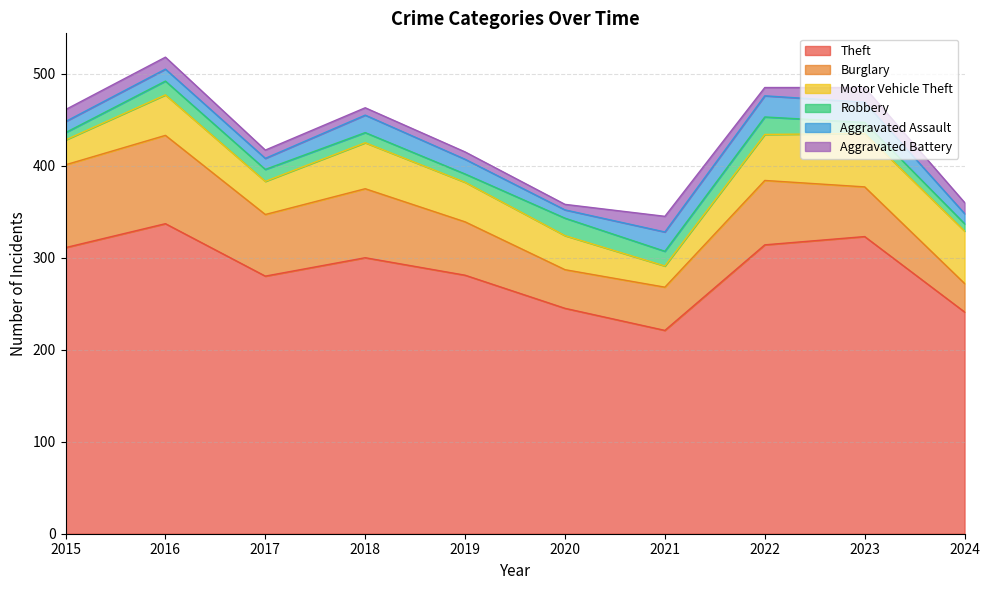

The value of Aggravated Assault at 2018 is 32. True or false?

False